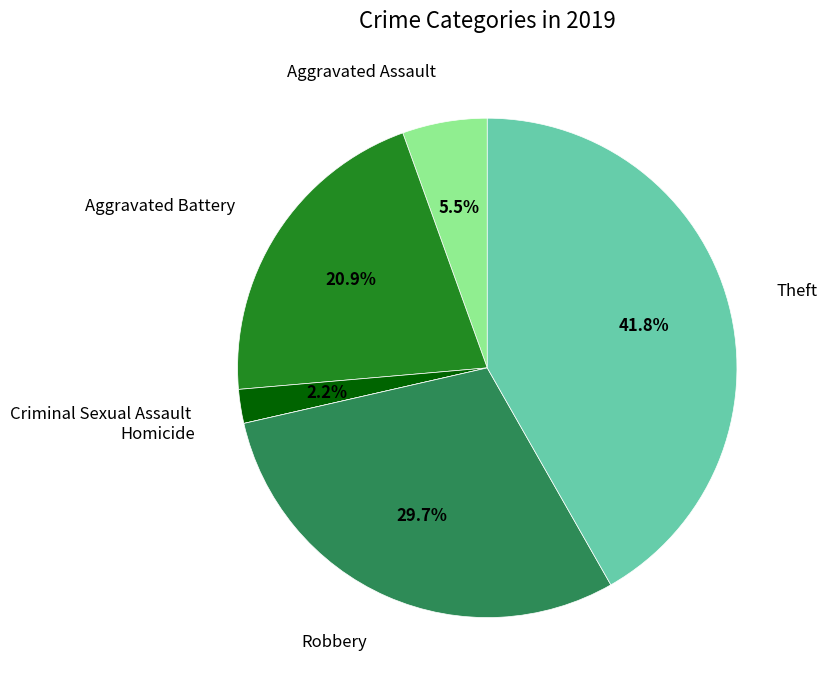

Does any single category account for the majority?

No